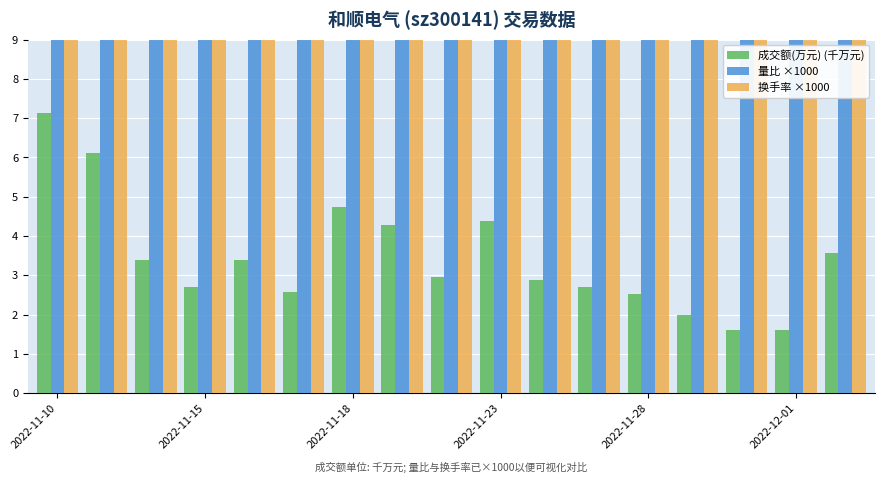

Are the bars horizontal?

No